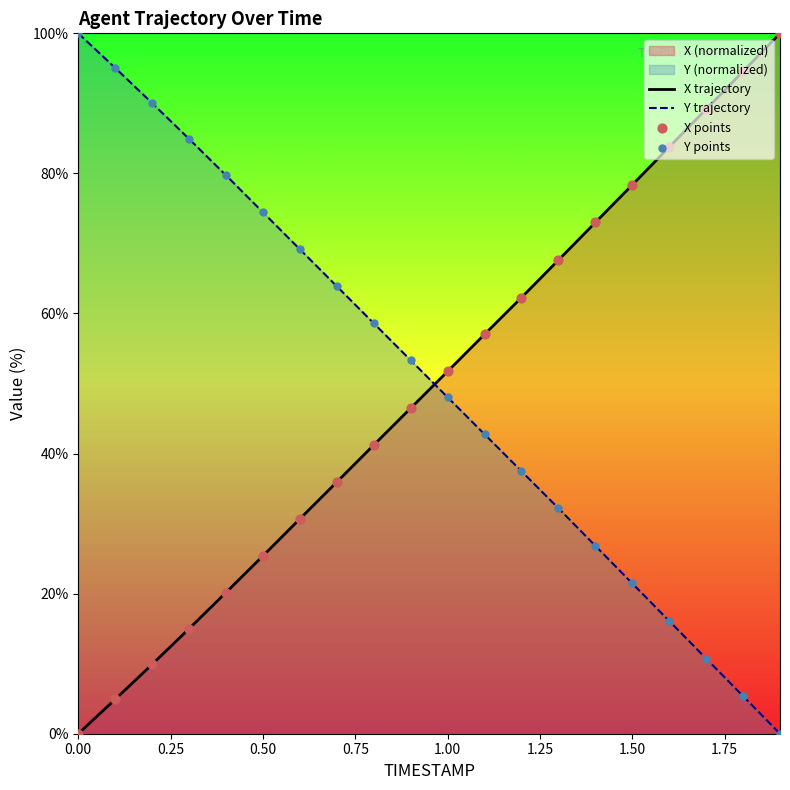

At how many categories does at least one series exceed 21?

20